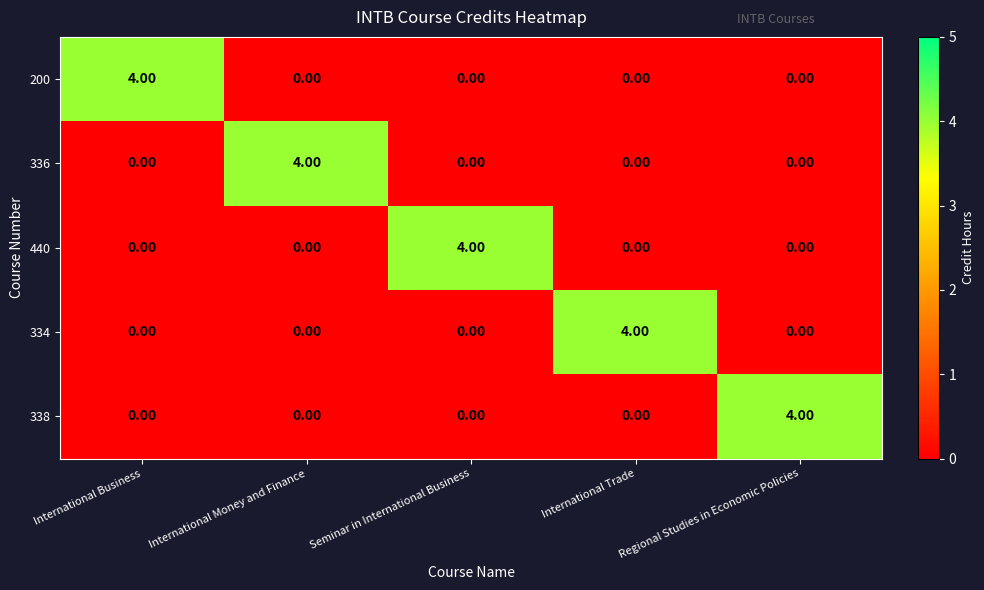

What is the difference between the maximum and minimum values in the 440 series?

4